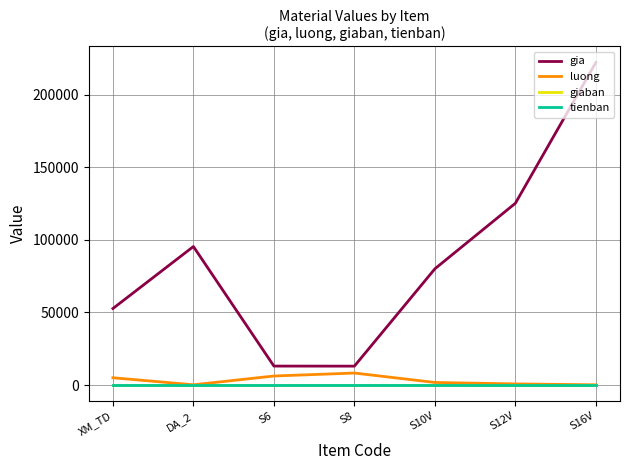

What is the label of the 4th point from the left?

S8